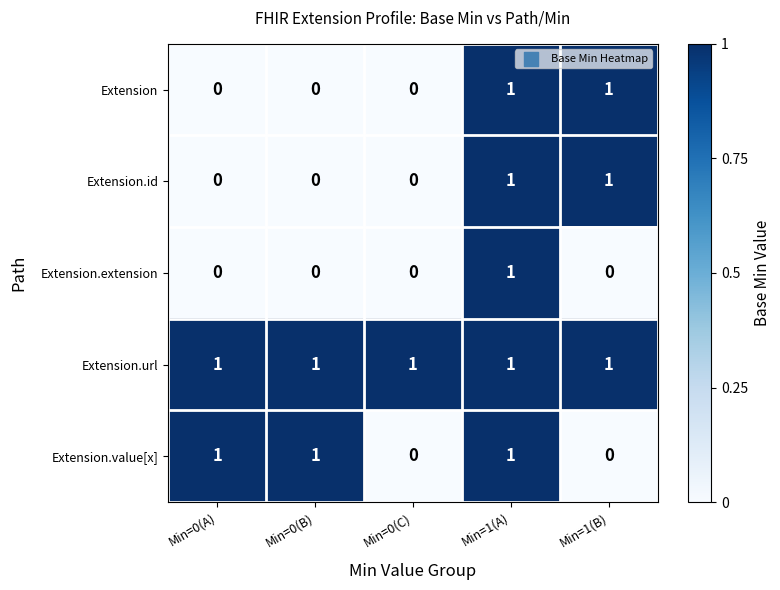

What is the sum of all Extension.value[x] values?

3